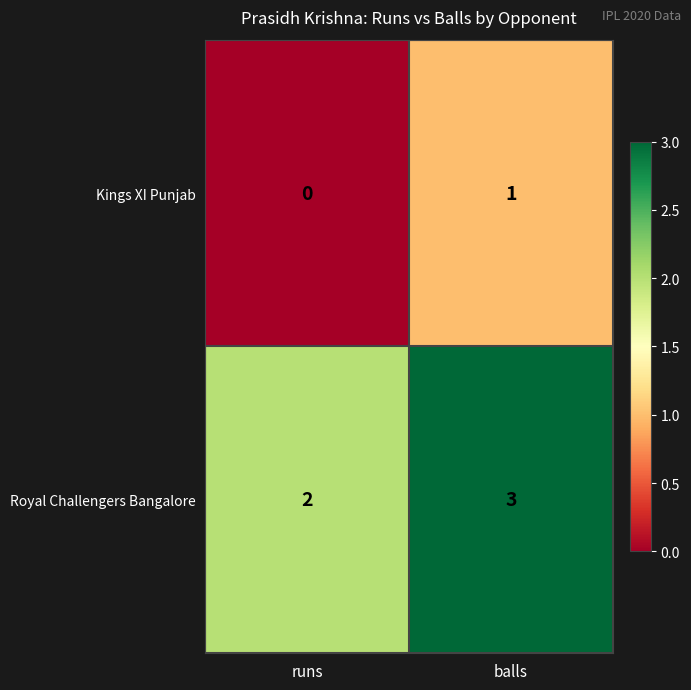

What is the greatest value displayed?

3